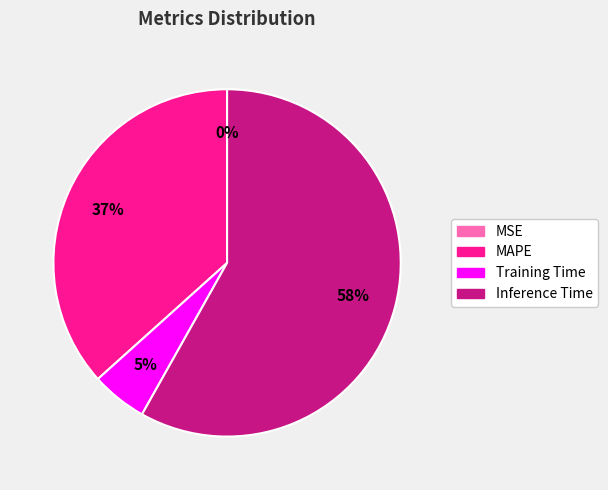

Which has a higher value, MAPE or Training Time?

MAPE